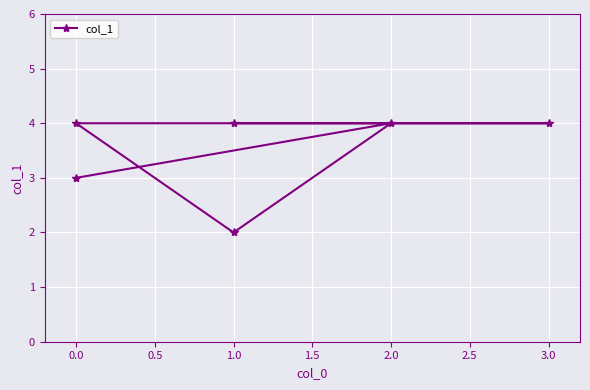

The value at 2.0 is 4. True or false?

True